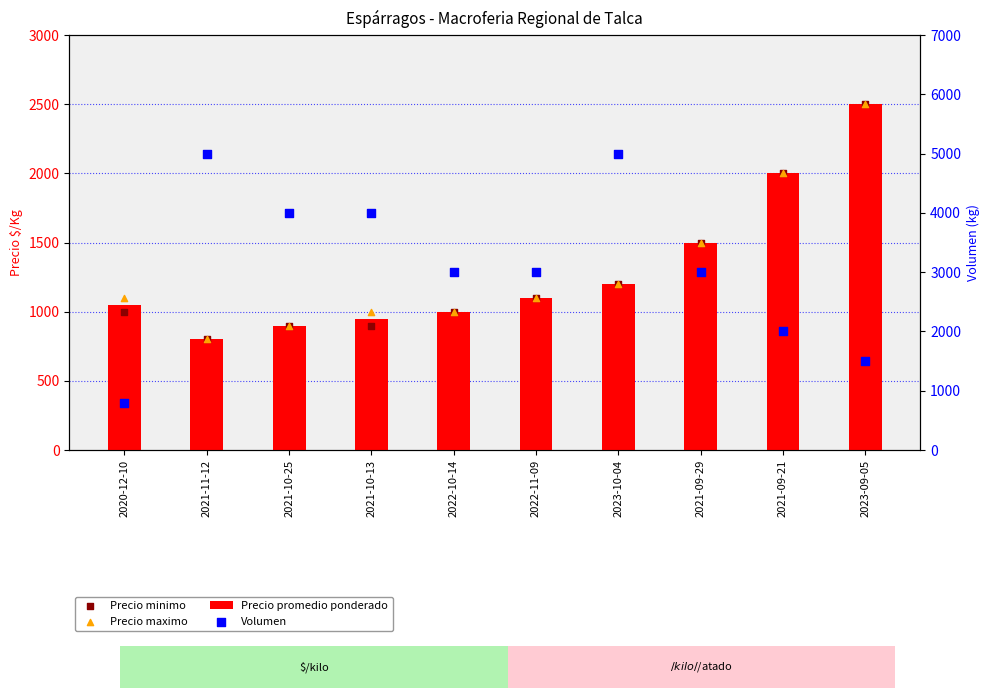

At which category is the sum across all series the highest?

2023-09-05